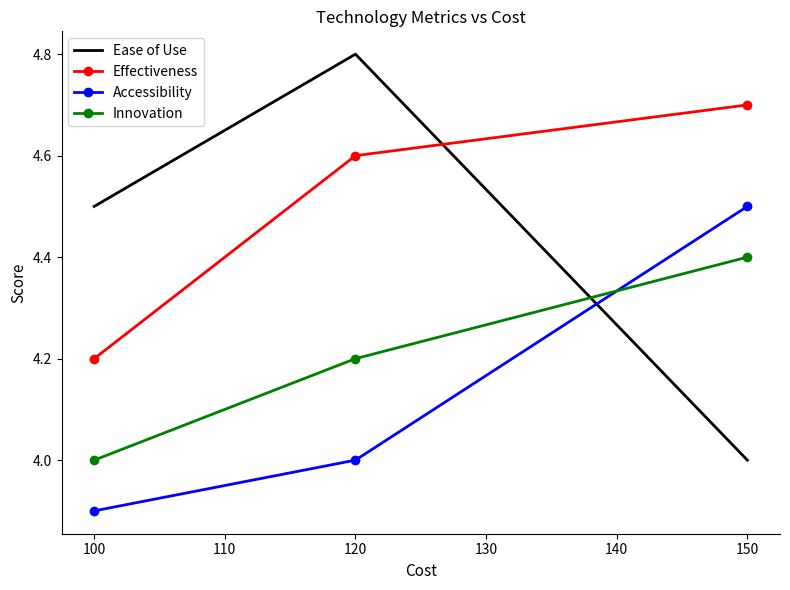

Reading left to right, what are all the values shown in this chart?

Ease of Use: 4.5	4.8	4.0
Effectiveness: 4.2	4.6	4.7
Accessibility: 3.9	4.0	4.5
Innovation: 4.0	4.2	4.4